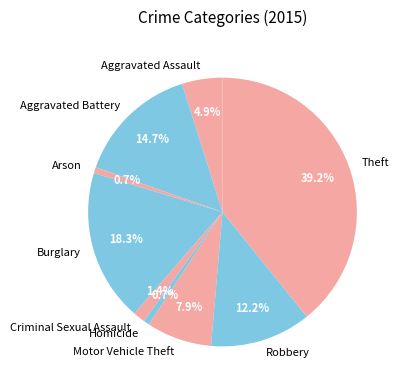

Count the number of slices in the pie.

9